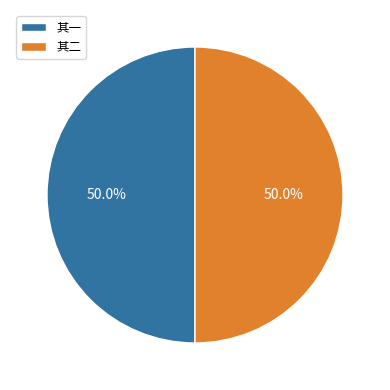

How many segments does this pie chart have?

2